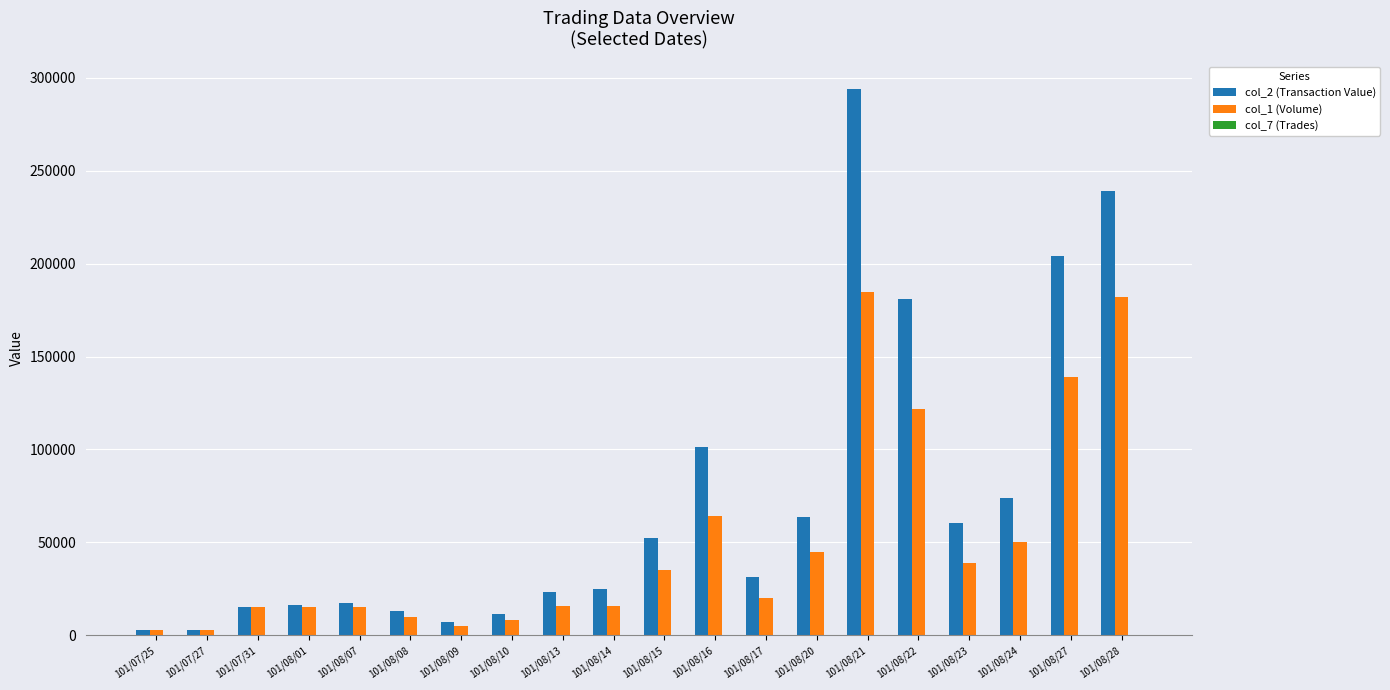

Which category has the highest value across all series?

101/08/21